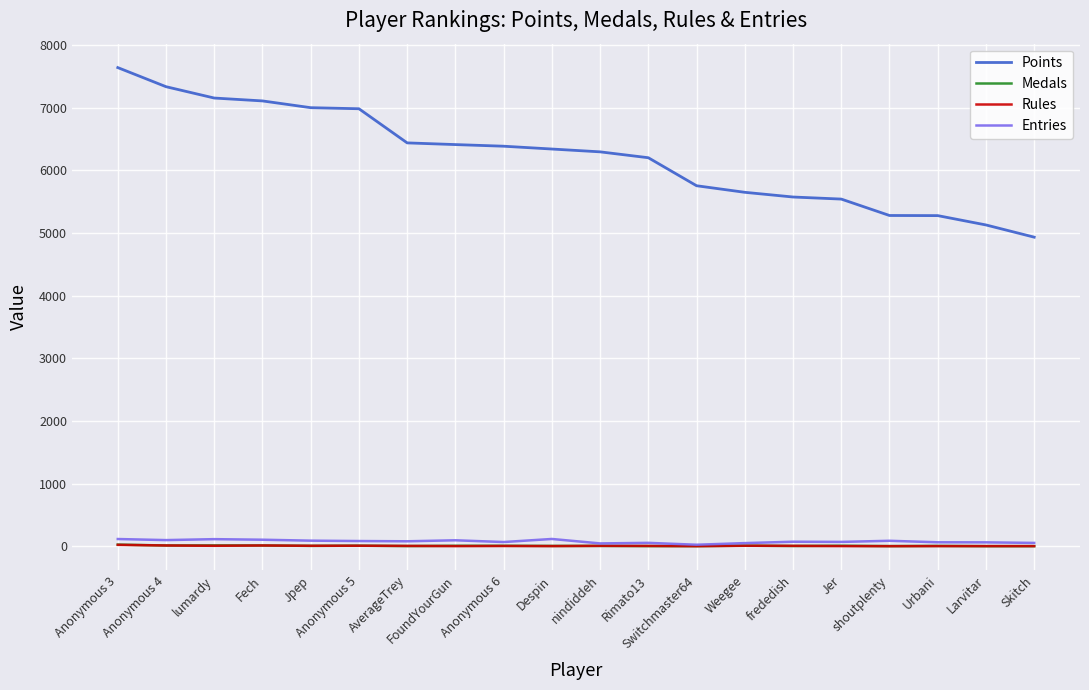

True or false: Entries and Points intersect in this chart.

False